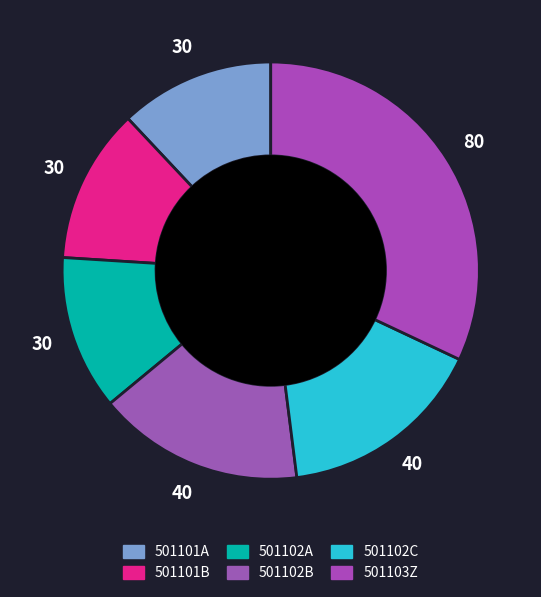

To the nearest percent, what is the combined percentage of 501102B and 501103Z?

48%